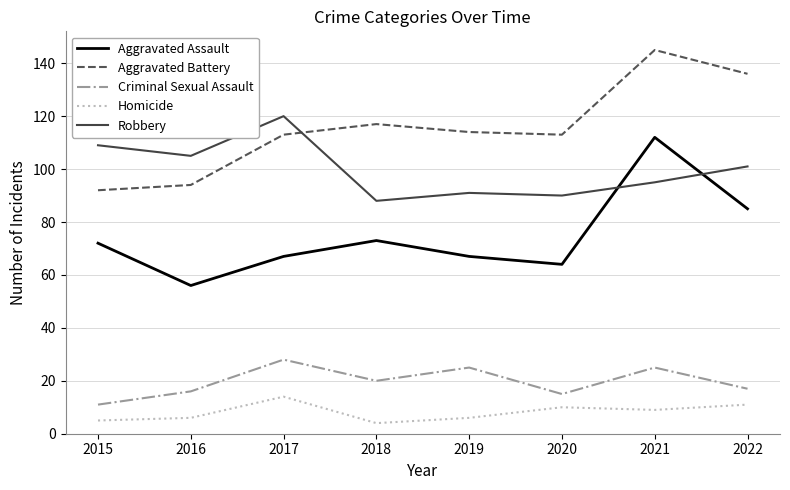

Where is the first local maximum for Robbery?

2017